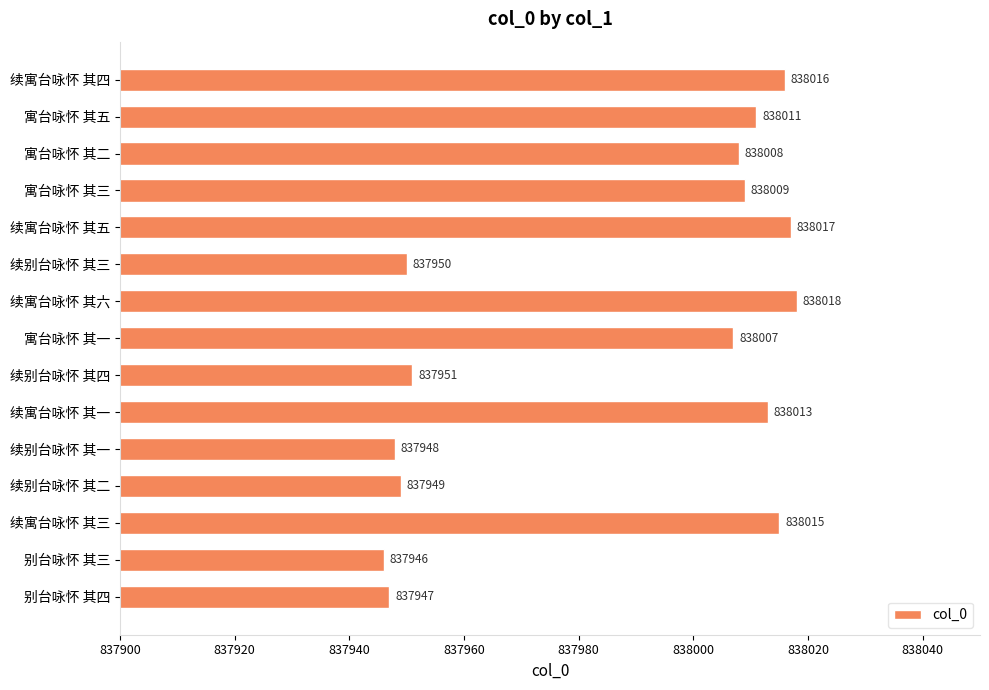

What is the sum of all values?

12569805